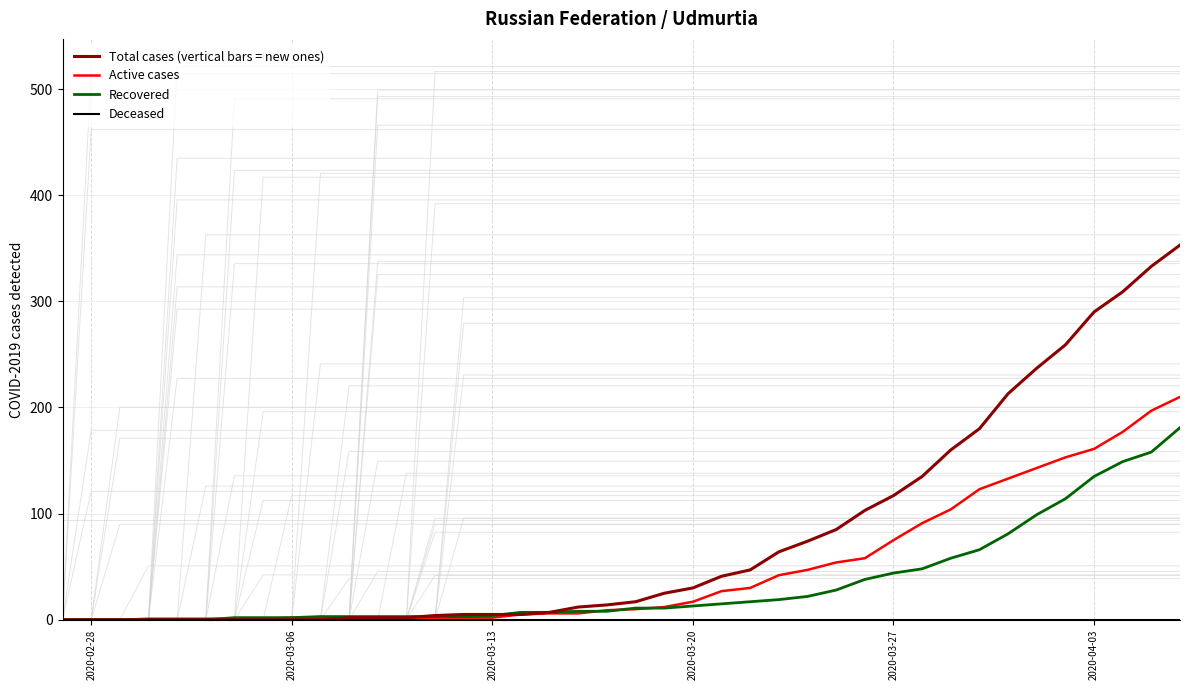

What is the average value of the Total cases (vertical bars = new ones) series?

78